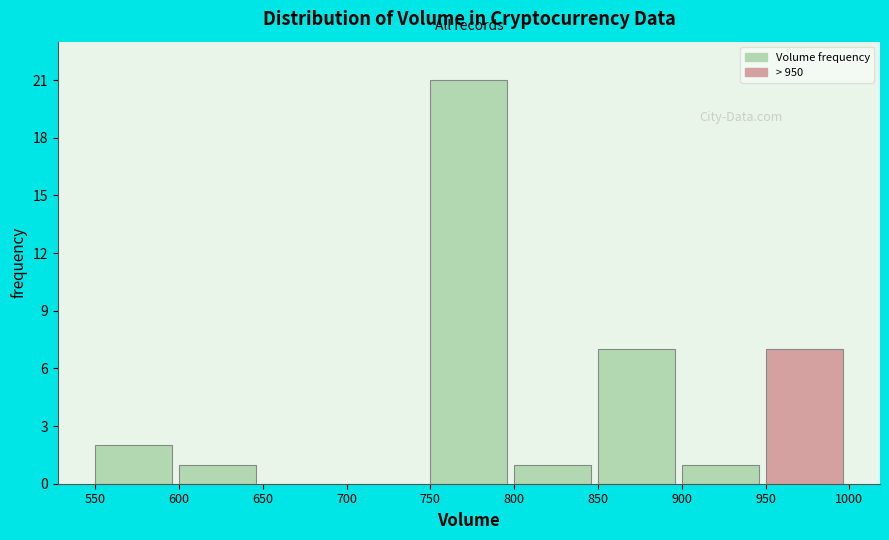

Which range on the x-axis has the tallest bar?

750 to 800